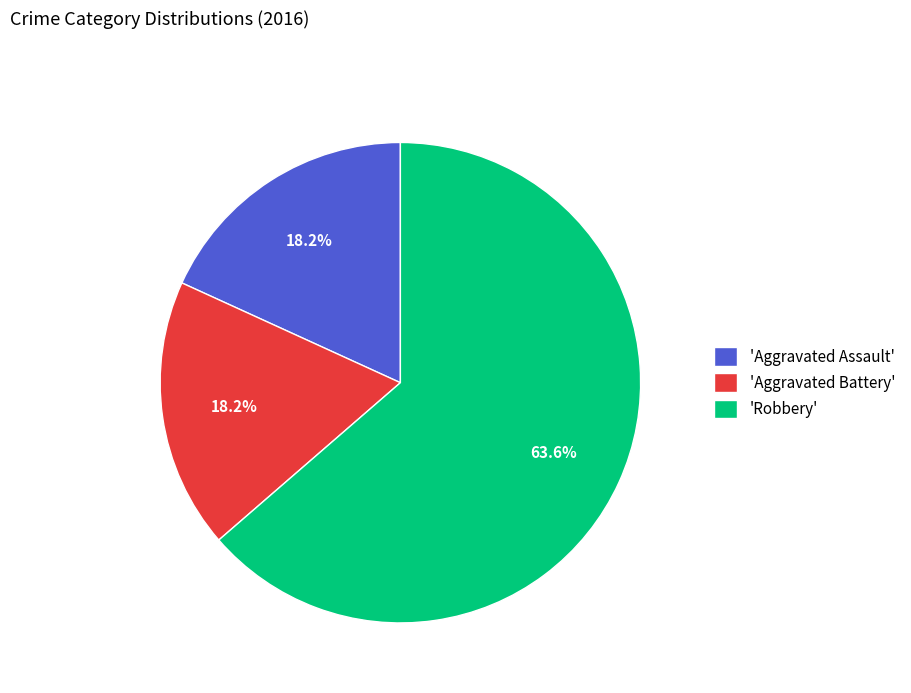

How many slices are in this pie chart?

3